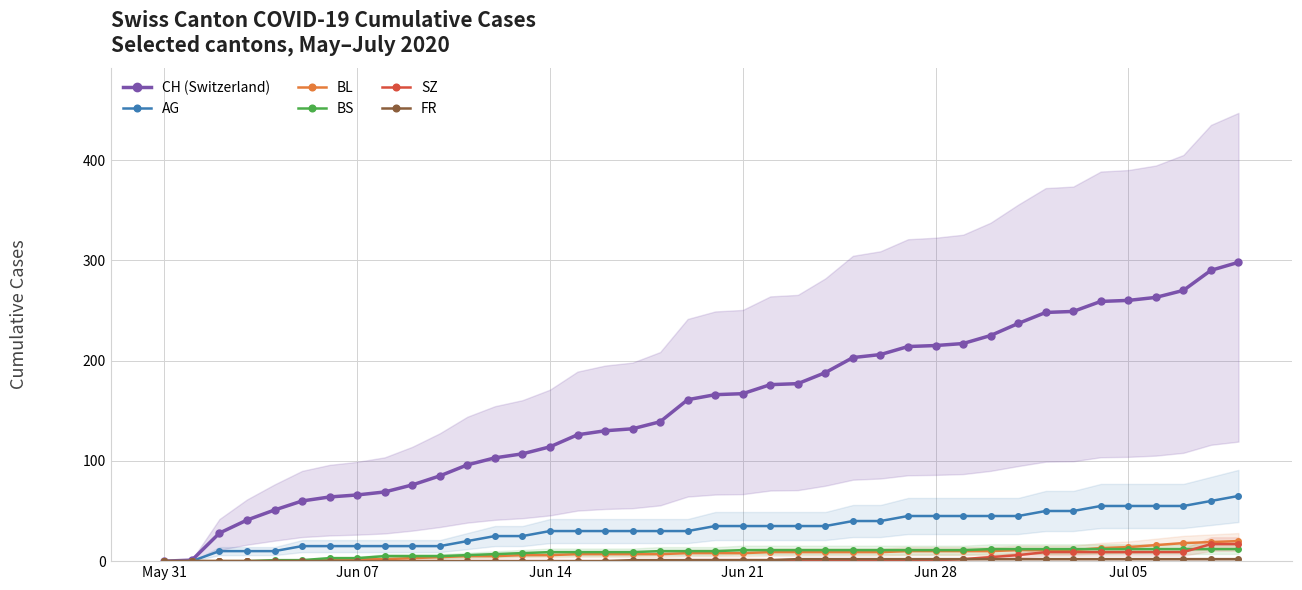

What is the highest value of the BL series?

20